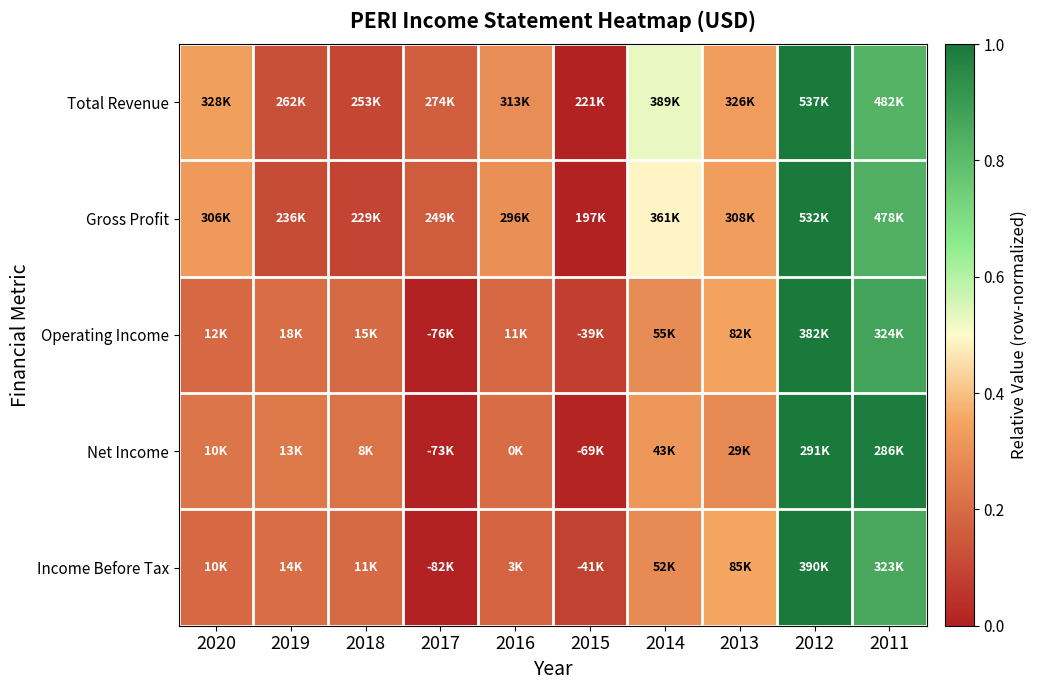

Reading right to left, extract all data points from this chart.

Total Revenue: 2011=0.8	2012=1.0	2013=0.3	2014=0.5	2015=0.0	2016=0.3	2017=0.2	2018=0.1	2019=0.1	2020=0.3
Gross Profit: 2011=0.8	2012=1.0	2013=0.3	2014=0.5	2015=0.0	2016=0.3	2017=0.2	2018=0.1	2019=0.1	2020=0.3
Operating Income: 2011=0.9	2012=1.0	2013=0.3	2014=0.3	2015=0.1	2016=0.2	2017=0.0	2018=0.2	2019=0.2	2020=0.2
Net Income: 2011=1.0	2012=1.0	2013=0.3	2014=0.3	2015=0.0	2016=0.2	2017=0.0	2018=0.2	2019=0.2	2020=0.2
Income Before Tax: 2011=0.9	2012=1.0	2013=0.4	2014=0.3	2015=0.1	2016=0.2	2017=0.0	2018=0.2	2019=0.2	2020=0.2